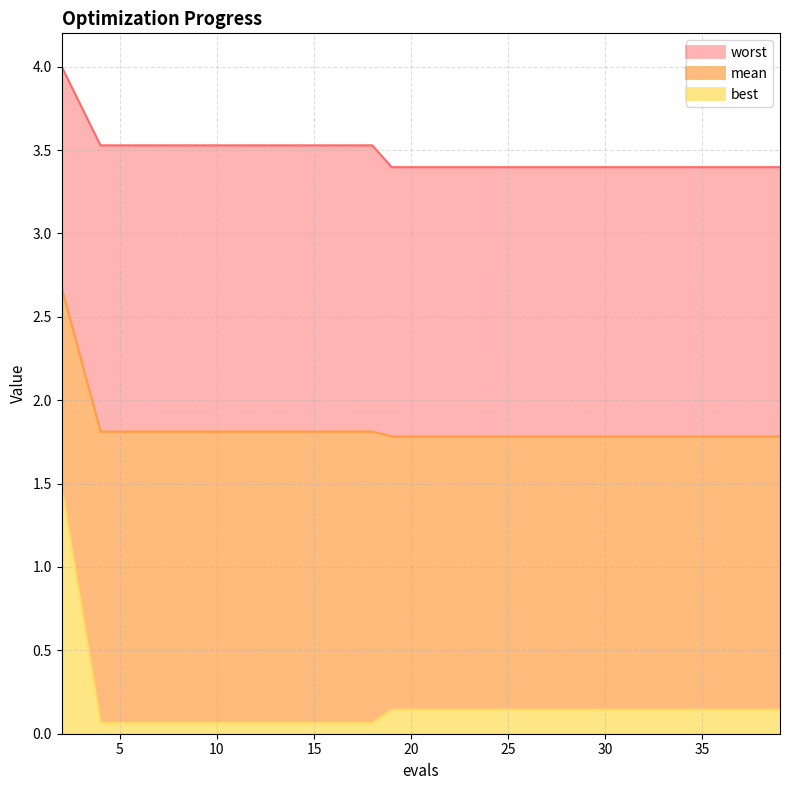

What is the difference between the second highest and second lowest values in the best series?

0.1